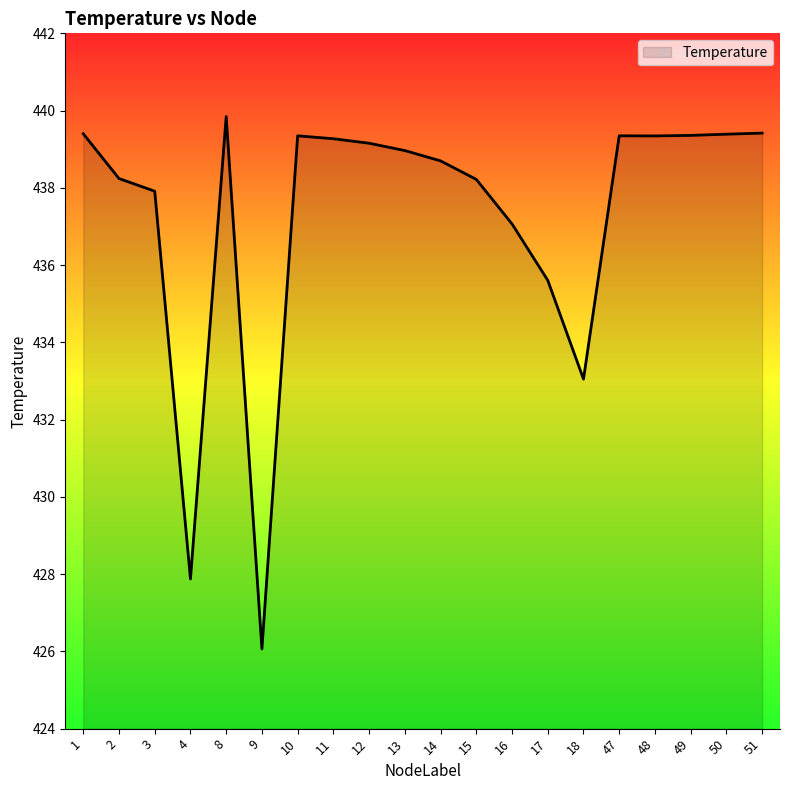

What is the ratio of the value at 1 to the value at 50?

1.0